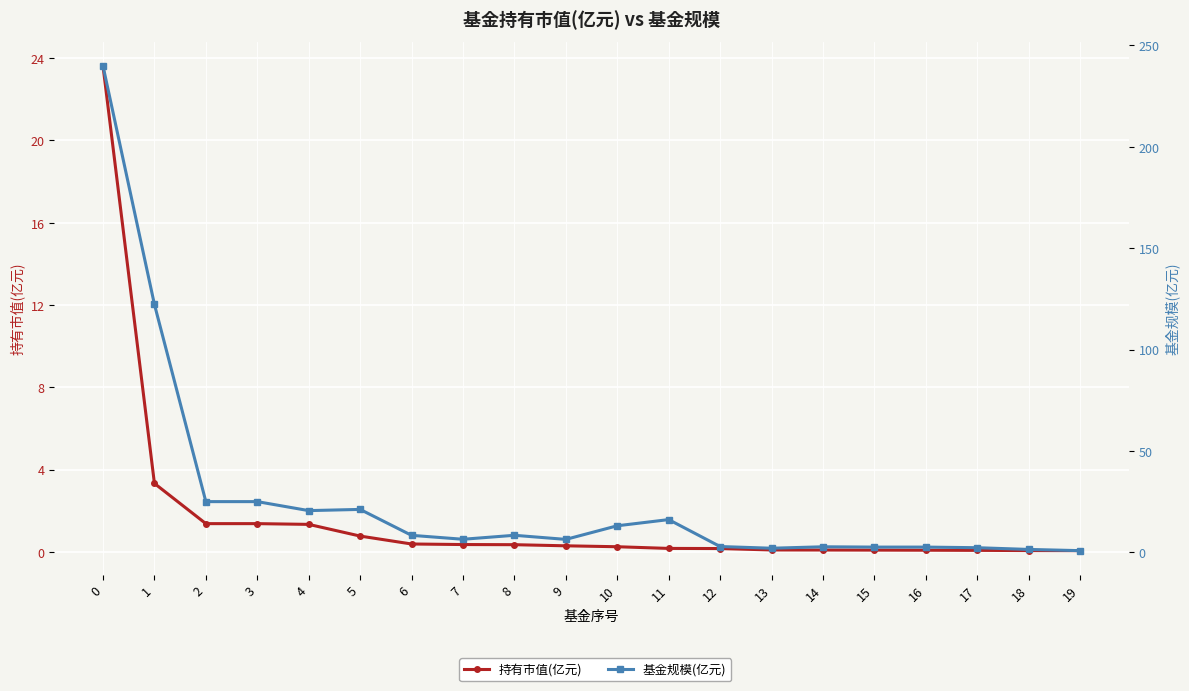

True or false: 持有市值(亿元) and 基金规模(亿元) cross at least once.

False